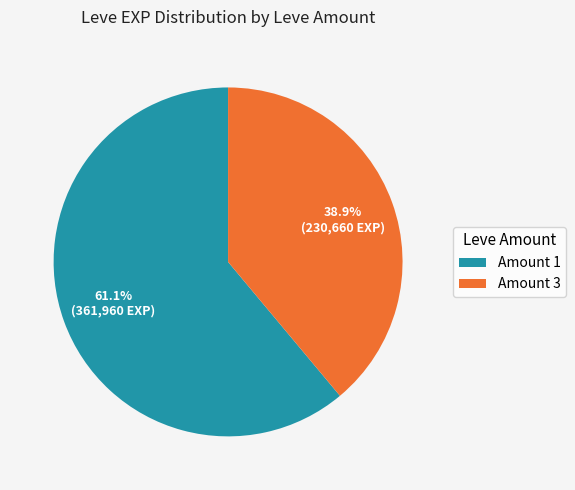

Which slice is the smallest?

Amount 3